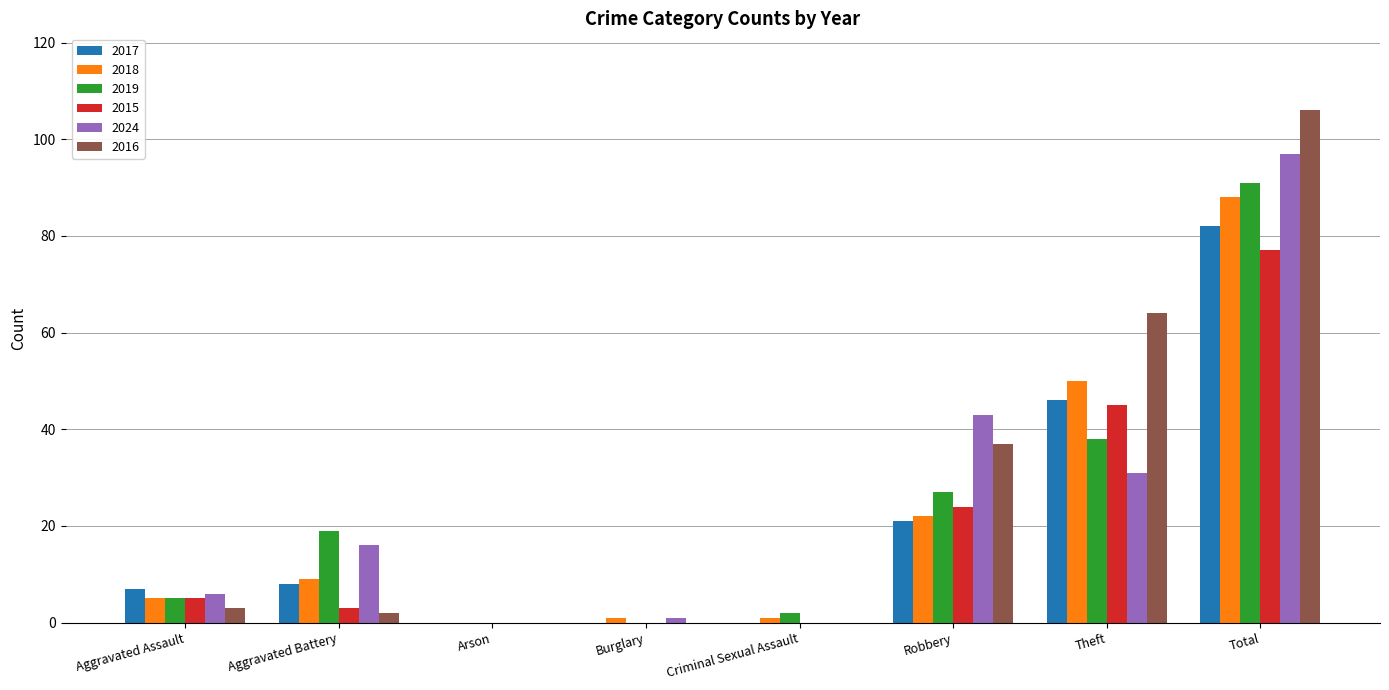

How many series are shown in this chart?

6